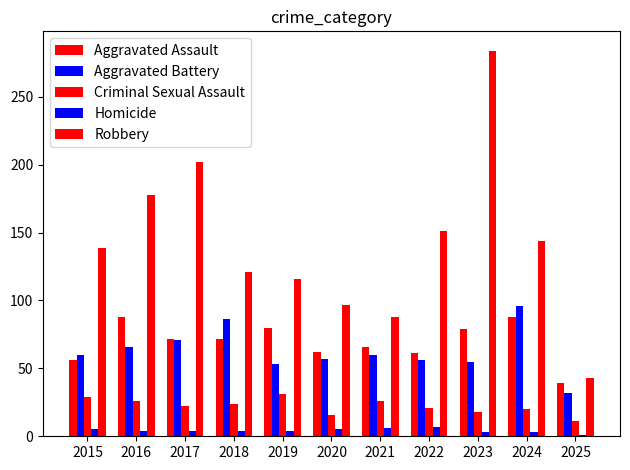

What is the difference between the highest and lowest values at 2019?

112